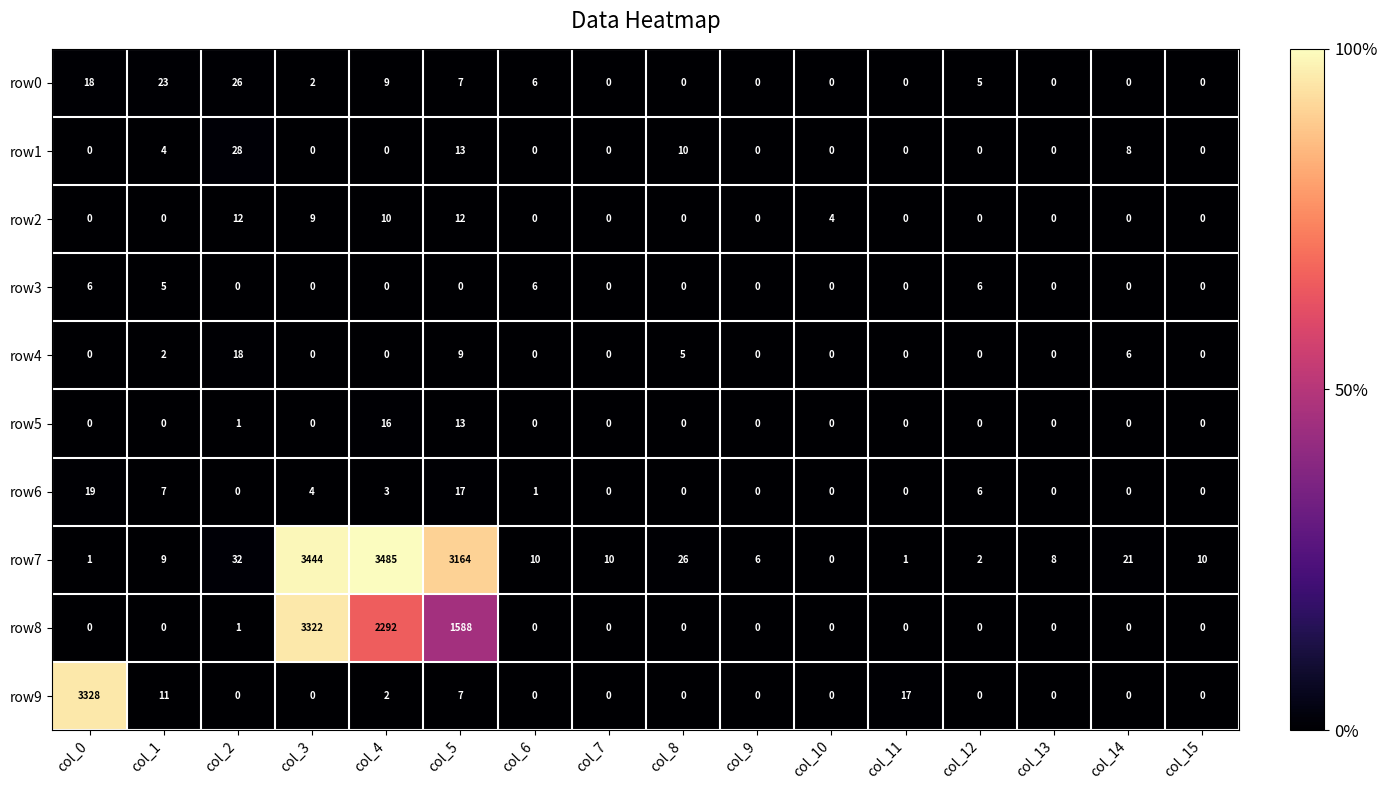

What is the difference between the maximum and minimum values in the row3 series?

6